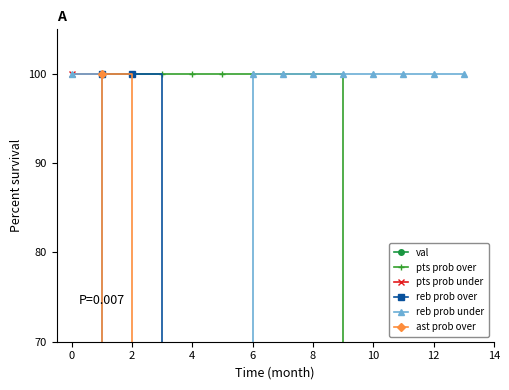

What is the sum of all val values?

91